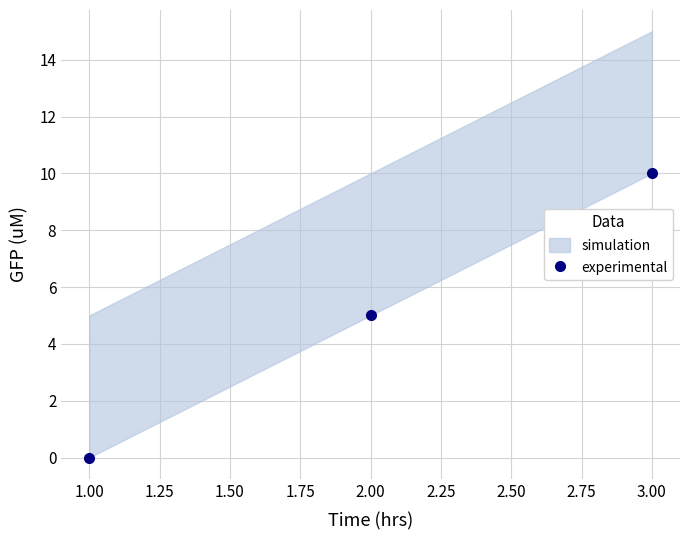

Count the values in the range 0 to 10.

3